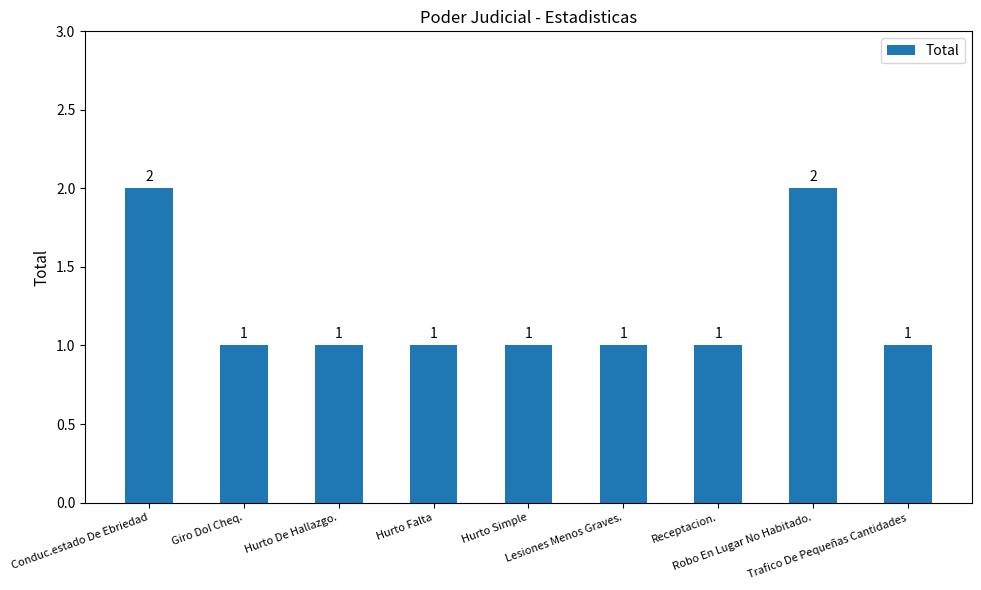

The value at Robo En Lugar No Habitado. is 2. True or false?

True